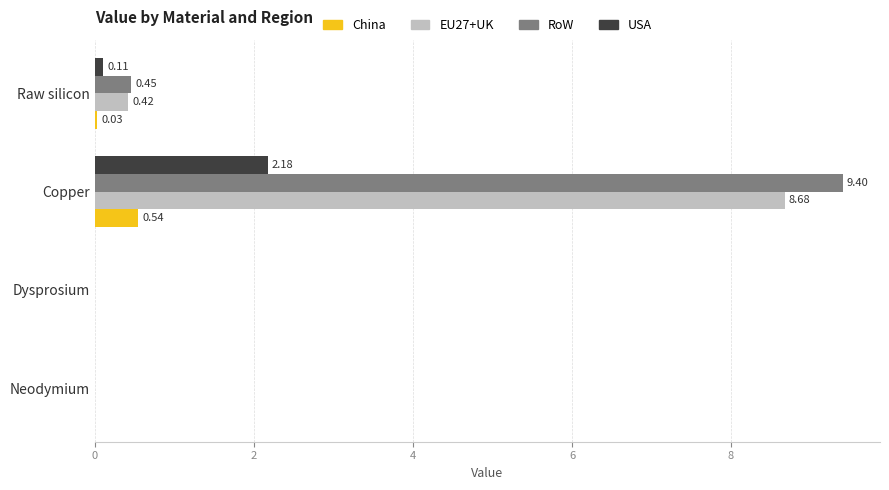

Which label corresponds to the largest value in the chart?

Copper